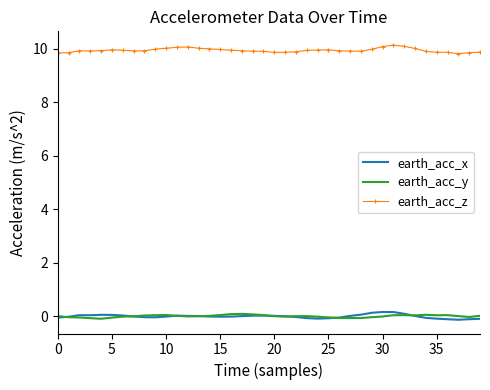

Which series has the largest total across all categories?

earth_acc_z